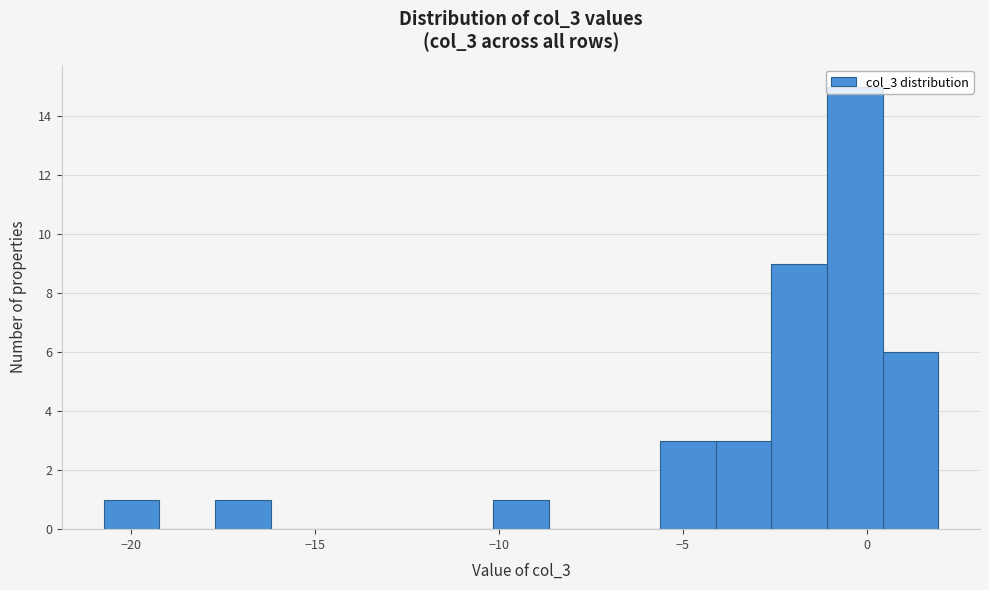

Read against the x-axis, roughly where is the centre of the tallest bar?

-0.5